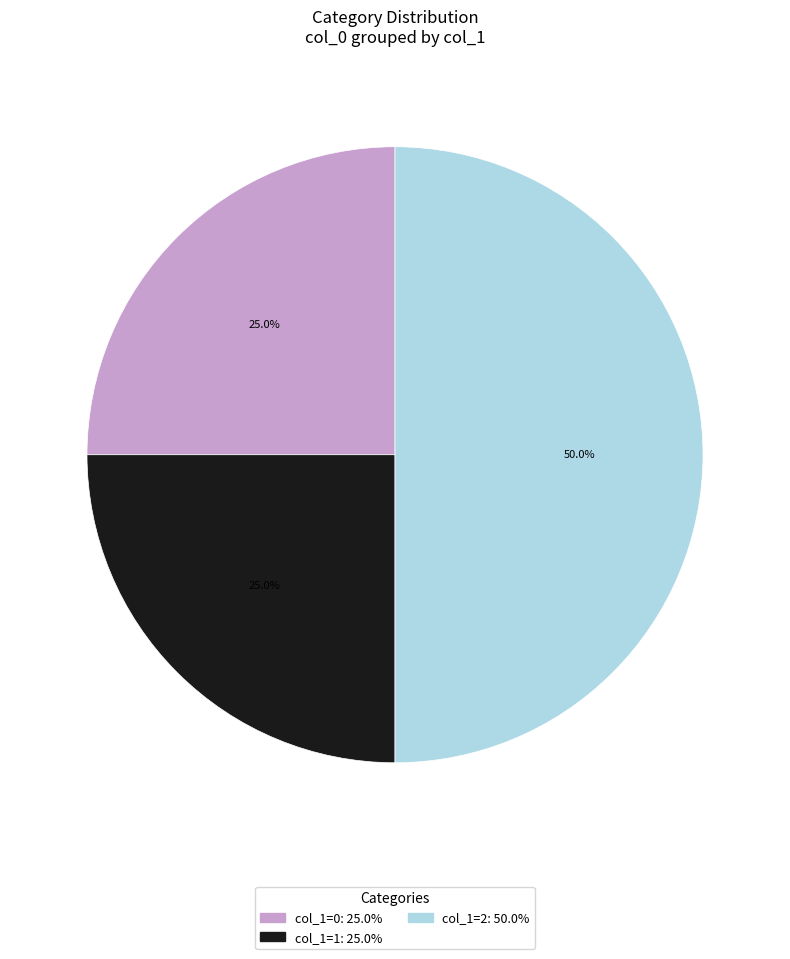

What is the ratio of the value at col_1=0 to the value at col_1=1?

1.0